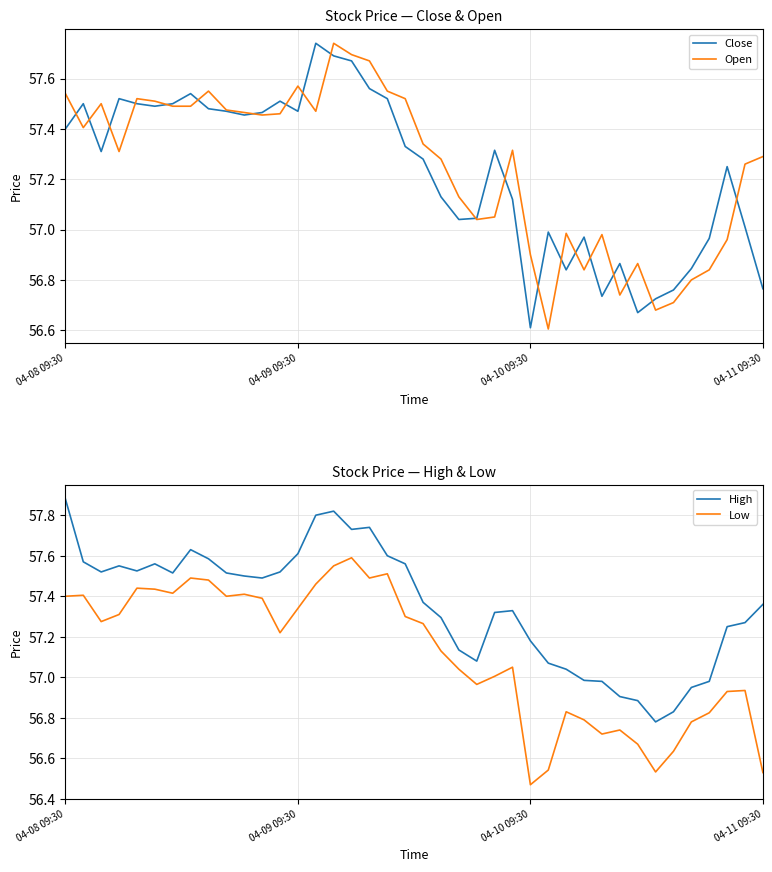

What is the difference between the Low values at 22 and 4?

0.4